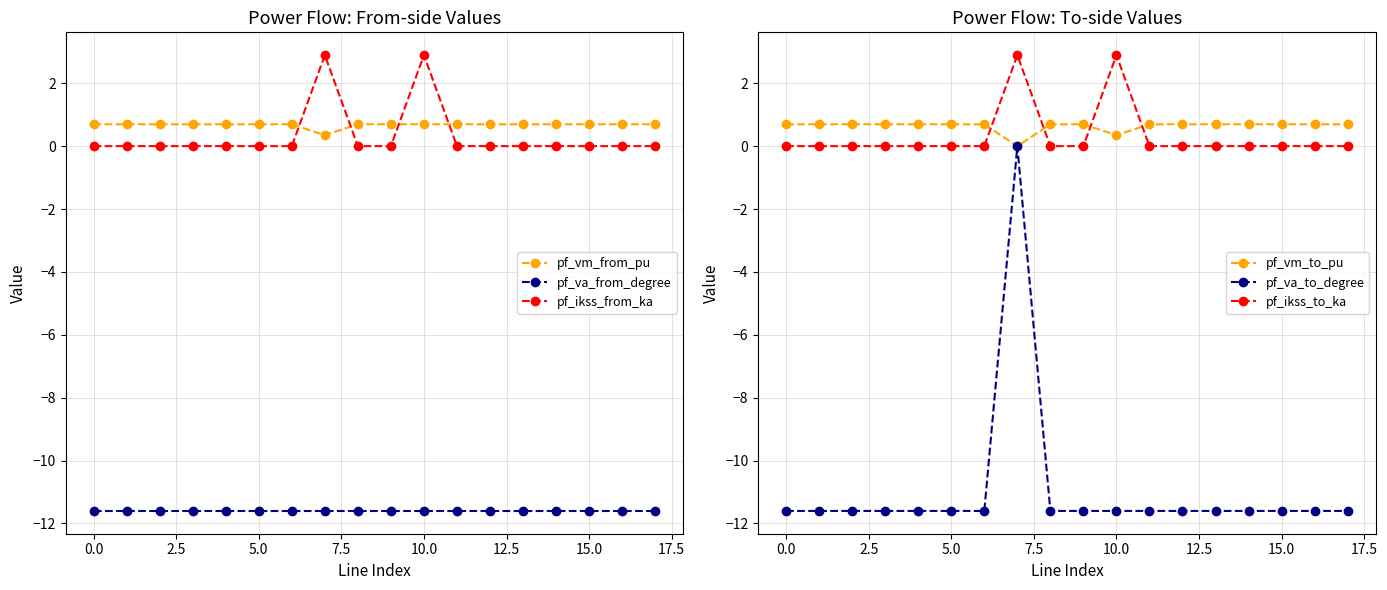

How many positive values does the pf_ikss_to_ka series have?

2